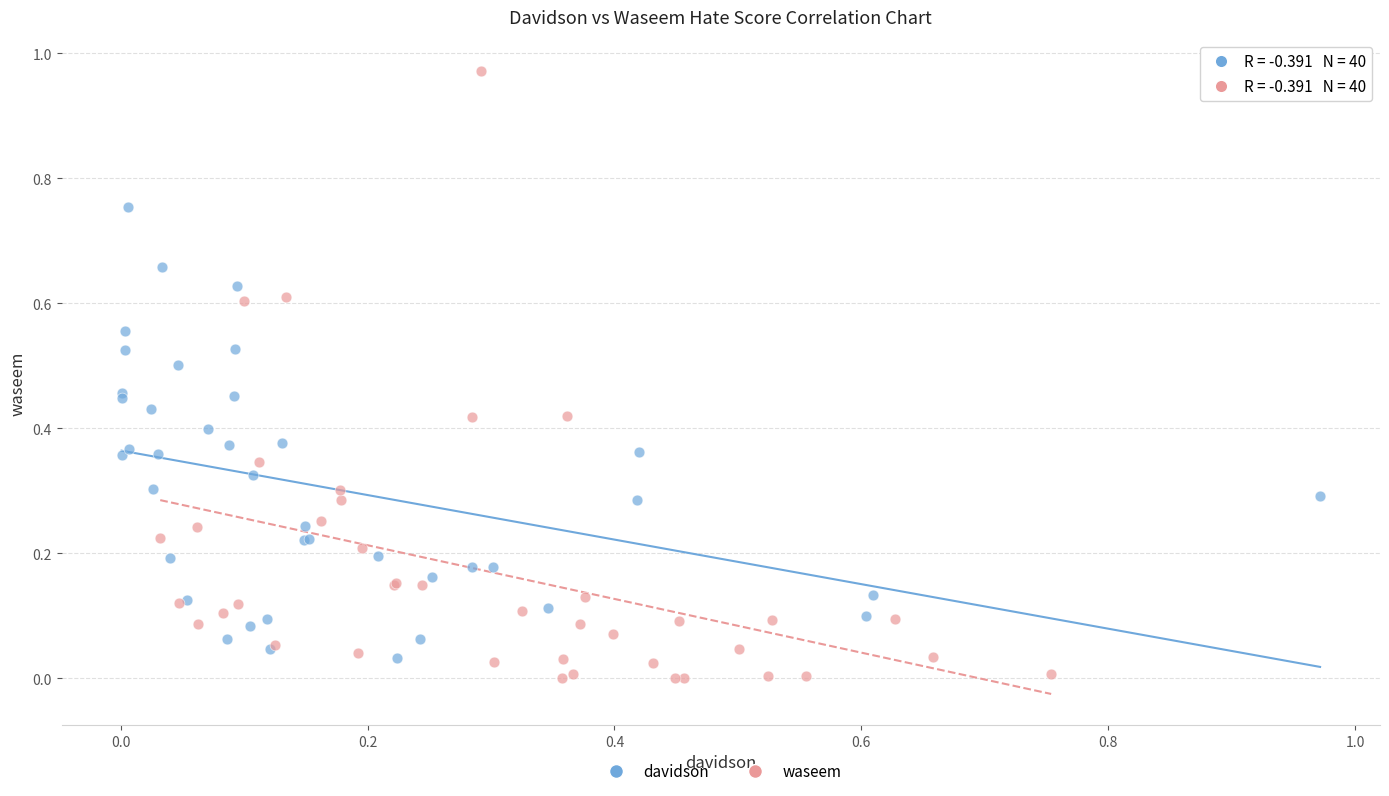

Which series has the largest Y range (max minus min)?

waseem